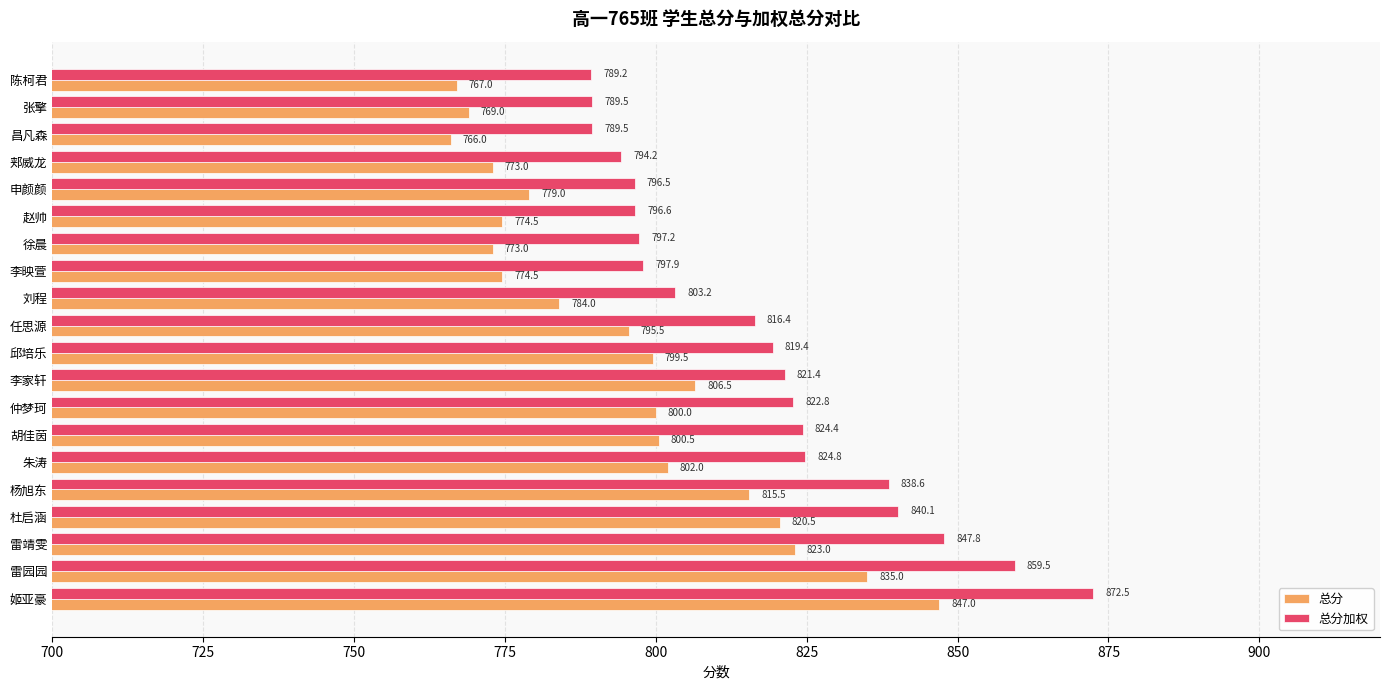

List the series in order of their peak value, highest first.

总分加权, 总分